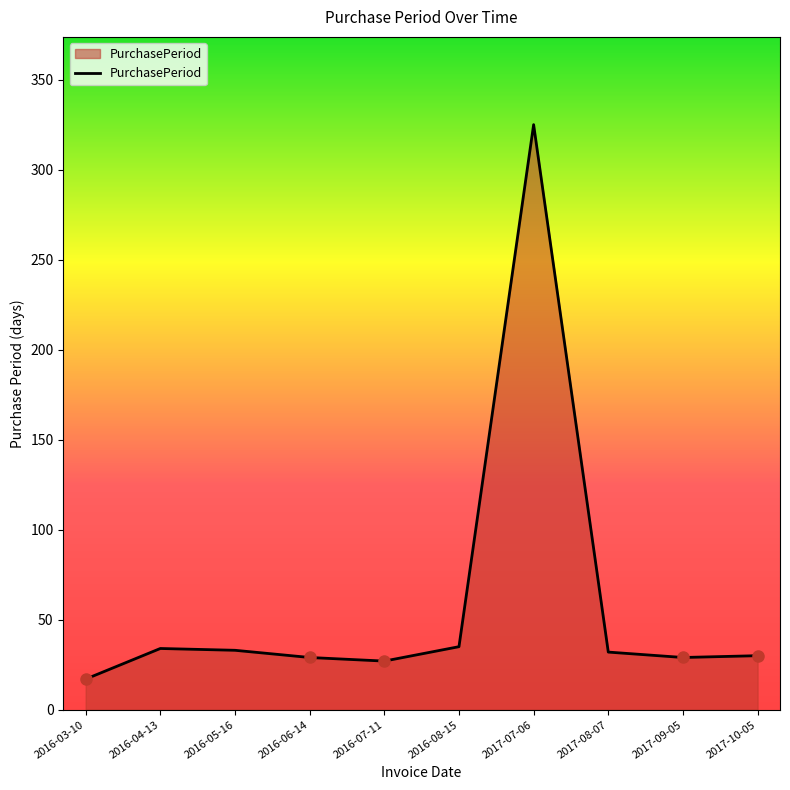

How many interior local peaks (higher than both neighbors) does the data have?

2